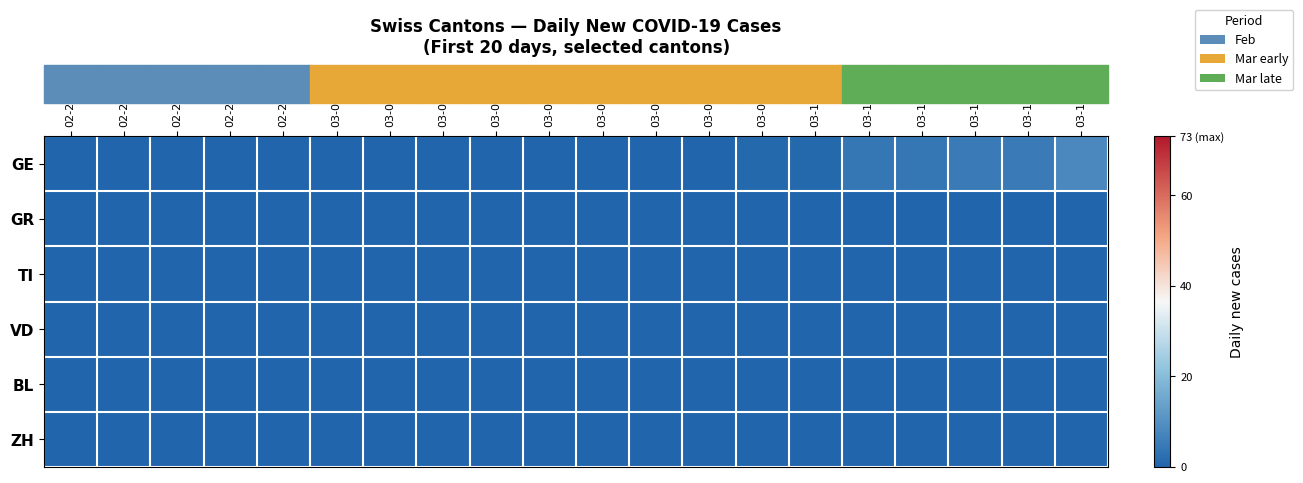

Reading left to right, extract all data points from this chart.

GE: 02-25=0	02-26=0	02-27=0	02-28=0	02-29=0	03-01=0	03-02=0	03-03=0	03-04=0	03-05=0	03-06=0	03-07=0	03-08=0	03-09=1	03-10=1	03-11=4	03-12=4	03-13=5	03-14=5	03-15=8
GR: 02-25=0	02-26=0	02-27=0	02-28=0	02-29=0	03-01=0	03-02=0	03-03=0	03-04=0	03-05=0	03-06=0	03-07=0	03-08=0	03-09=0	03-10=0	03-11=0	03-12=0	03-13=0	03-14=0	03-15=0
TI: 02-25=0	02-26=0	02-27=0	02-28=0	02-29=0	03-01=0	03-02=0	03-03=0	03-04=0	03-05=0	03-06=0	03-07=0	03-08=0	03-09=0	03-10=0	03-11=0	03-12=0	03-13=0	03-14=0	03-15=0
VD: 02-25=0	02-26=0	02-27=0	02-28=0	02-29=0	03-01=0	03-02=0	03-03=0	03-04=0	03-05=0	03-06=0	03-07=0	03-08=0	03-09=0	03-10=0	03-11=0	03-12=0	03-13=0	03-14=0	03-15=0
BL: 02-25=0	02-26=0	02-27=0	02-28=0	02-29=0	03-01=0	03-02=0	03-03=0	03-04=0	03-05=0	03-06=0	03-07=0	03-08=0	03-09=0	03-10=0	03-11=0	03-12=0	03-13=0	03-14=0	03-15=0
ZH: 02-25=0	02-26=0	02-27=0	02-28=0	02-29=0	03-01=0	03-02=0	03-03=0	03-04=0	03-05=0	03-06=0	03-07=0	03-08=0	03-09=0	03-10=0	03-11=0	03-12=0	03-13=0	03-14=0	03-15=0